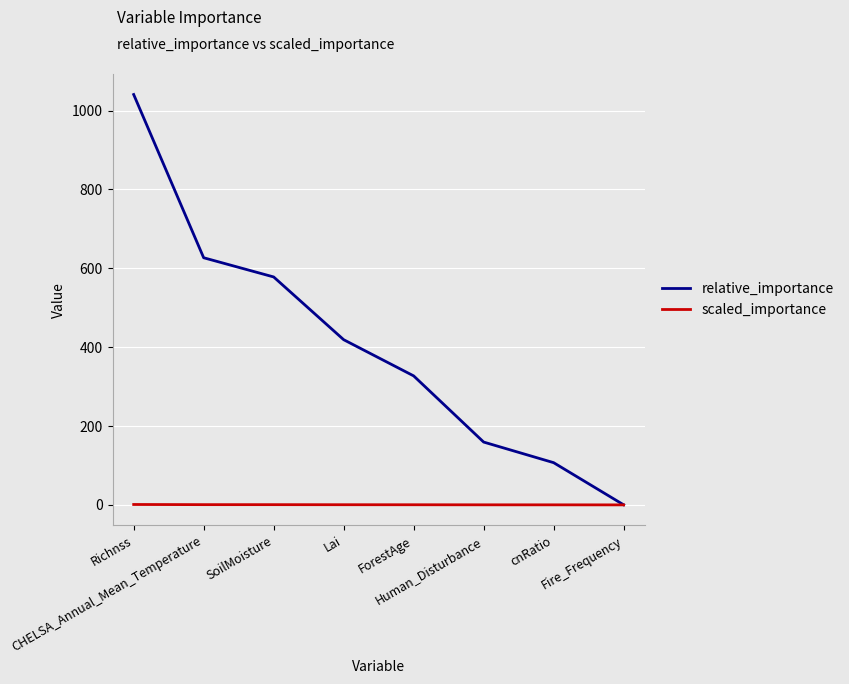

What is the spread (max minus min) of values at ForestAge?

326.8